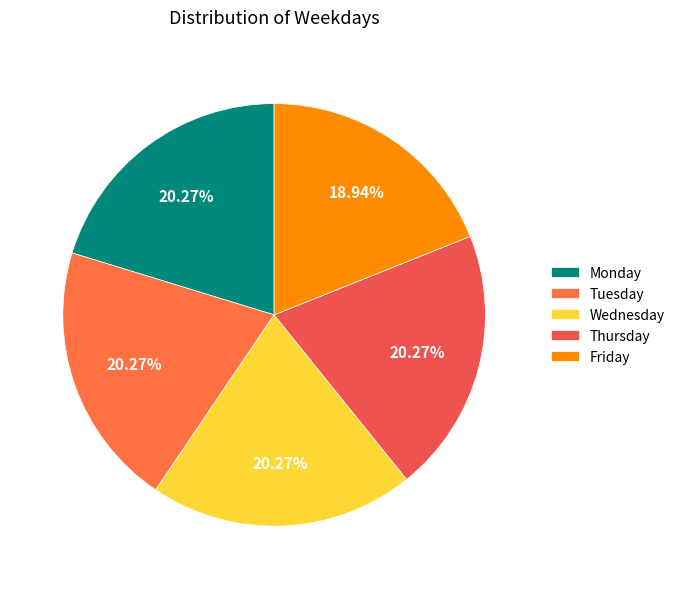

To the nearest percent, what portion does Tuesday represent?

20%